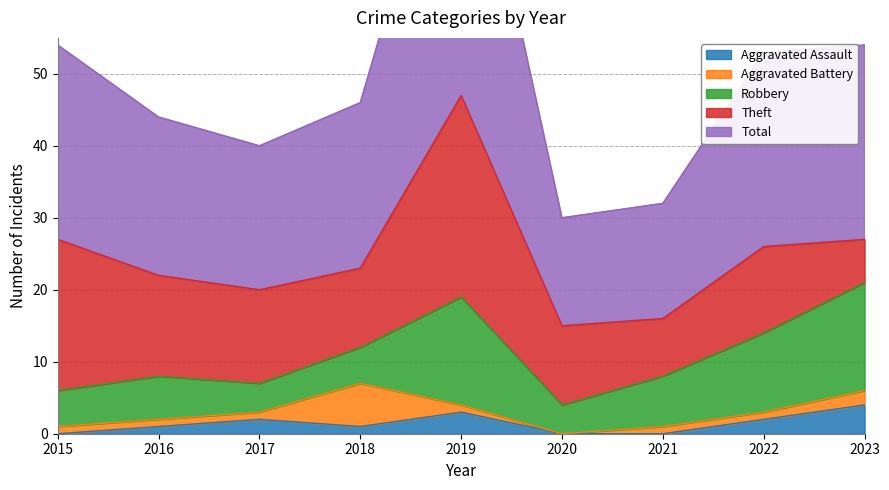

List the labels in order of Aggravated Battery value, smallest first.

2020, 2015, 2016, 2017, 2019, 2021, 2022, 2023, 2018